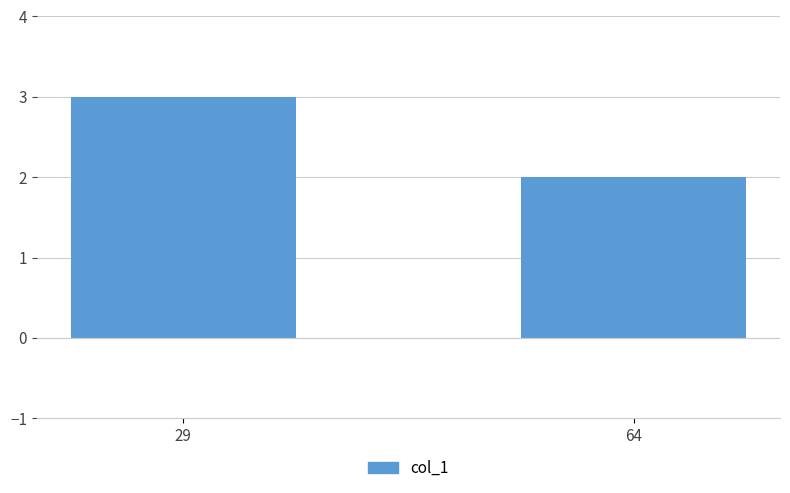

List the labels in order of value, smallest first.

64, 29